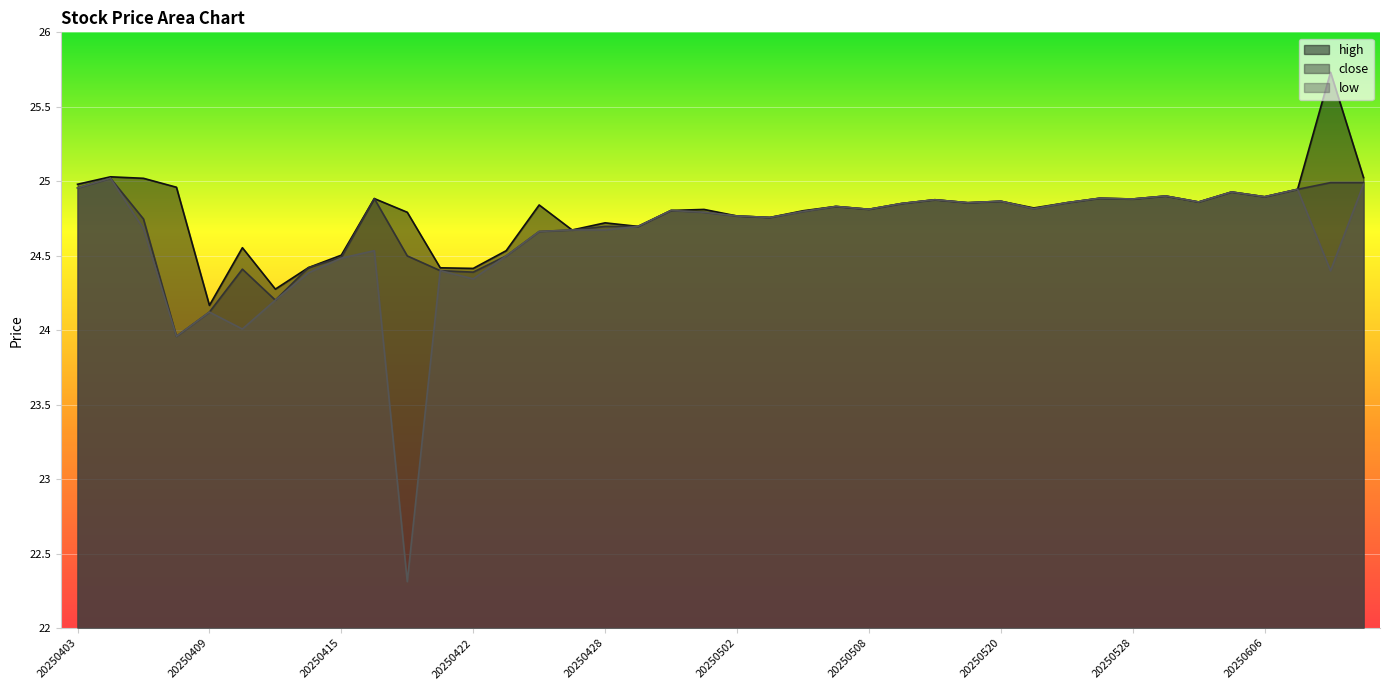

True or false: close and low cross at least once.

False